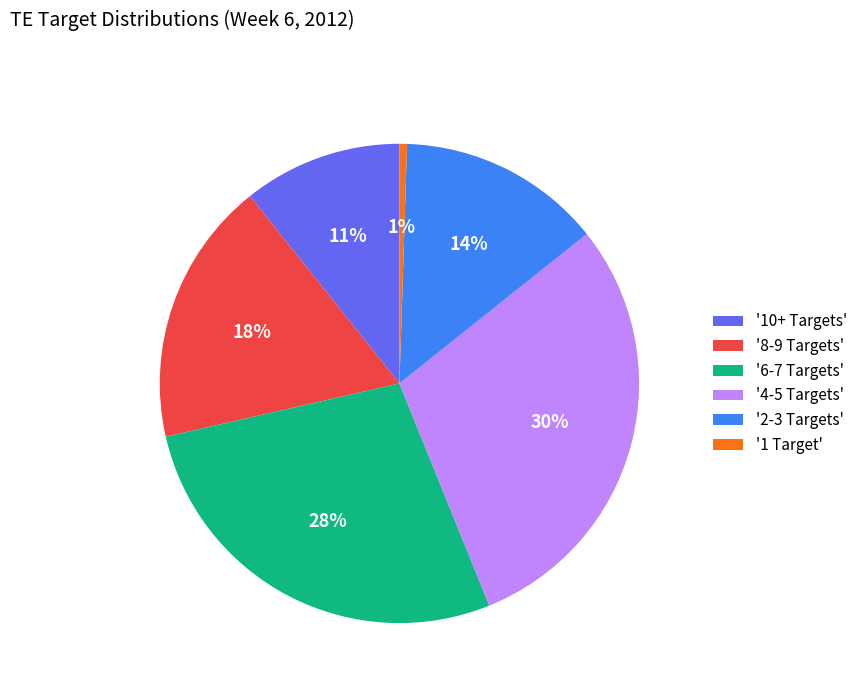

What percentage is the '8-9 Targets' slice, to the nearest percent?

18%